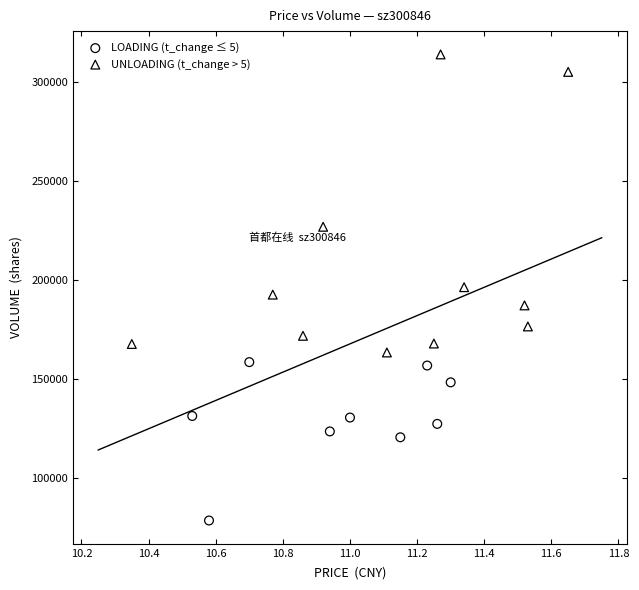

Which series reaches the minimum Y coordinate?

LOADING (t_change ≤ 5)